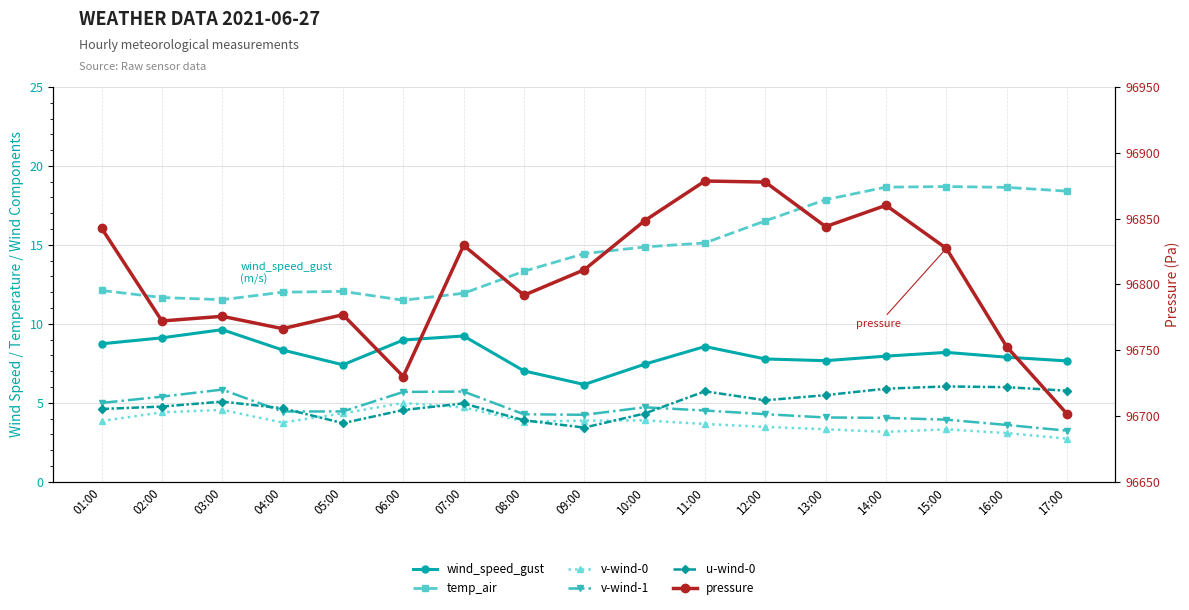

Which label corresponds to the smallest value in the chart?

17:00